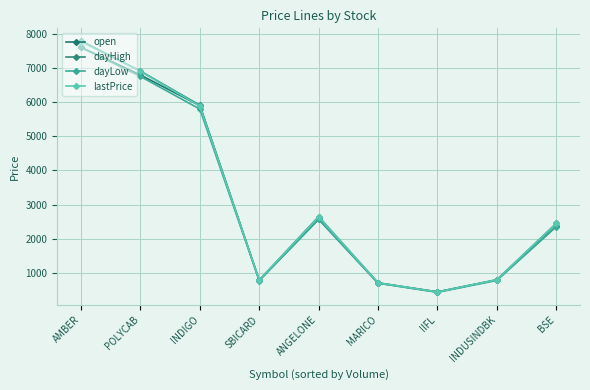

Is it true that open equals 787.3 at SBICARD?

True